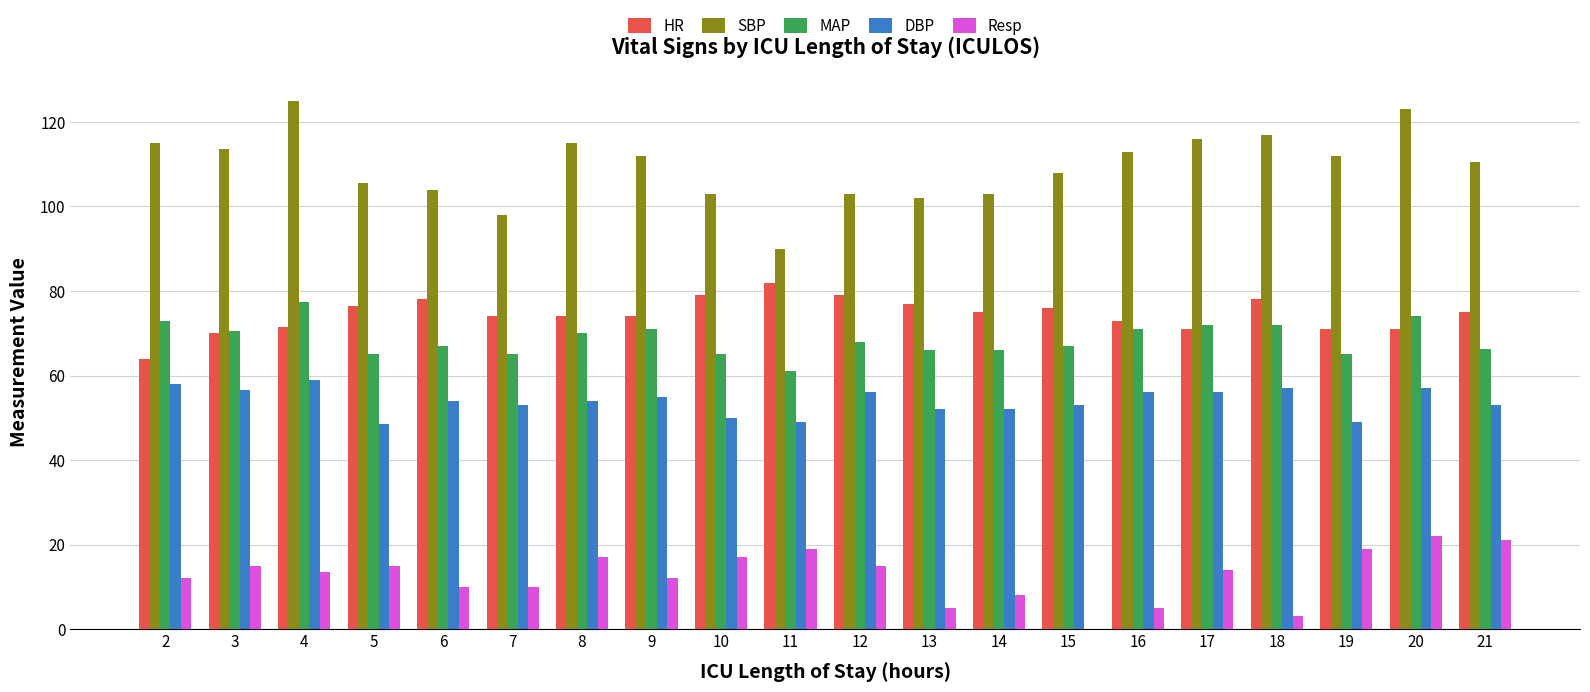

Which series has the largest range (max minus min)?

SBP